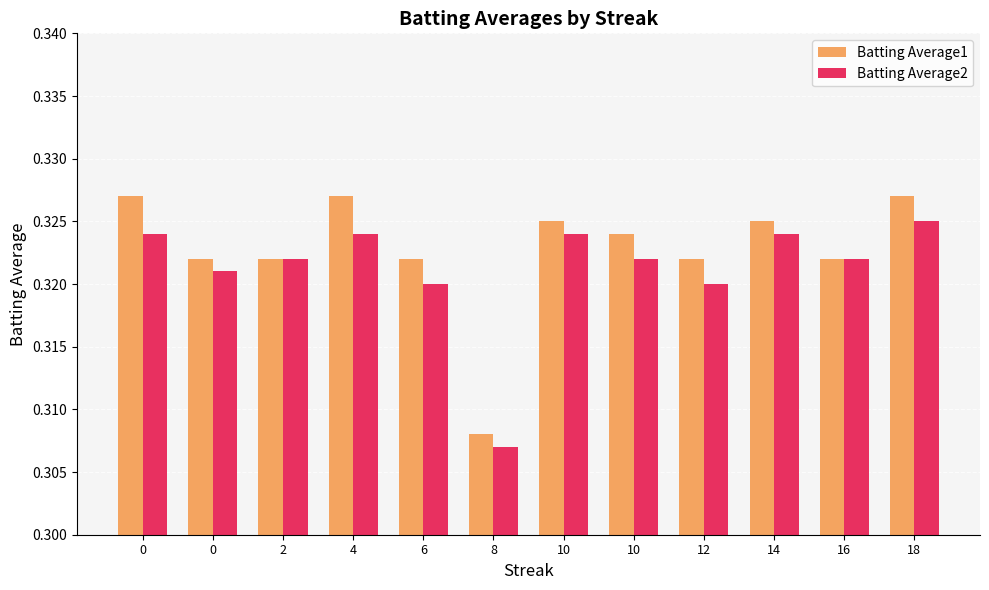

Reading left to right, list all the values displayed in this chart.

Batting Average1: 0.3	0.3	0.3	0.3	0.3	0.3	0.3	0.3	0.3	0.3	0.3	0.3
Batting Average2: 0.3	0.3	0.3	0.3	0.3	0.3	0.3	0.3	0.3	0.3	0.3	0.3